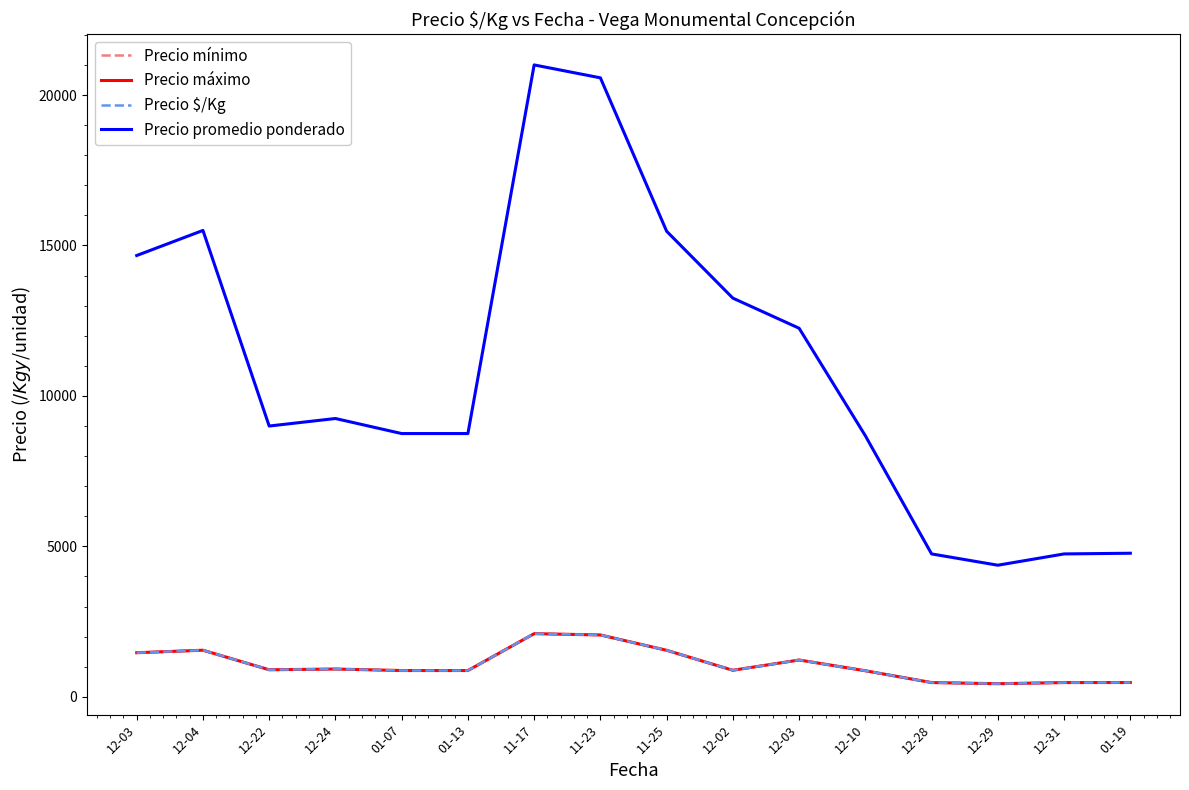

List the series in order of their peak value, highest first.

Precio promedio ponderado, Precio mínimo, Precio máximo, Precio $/Kg